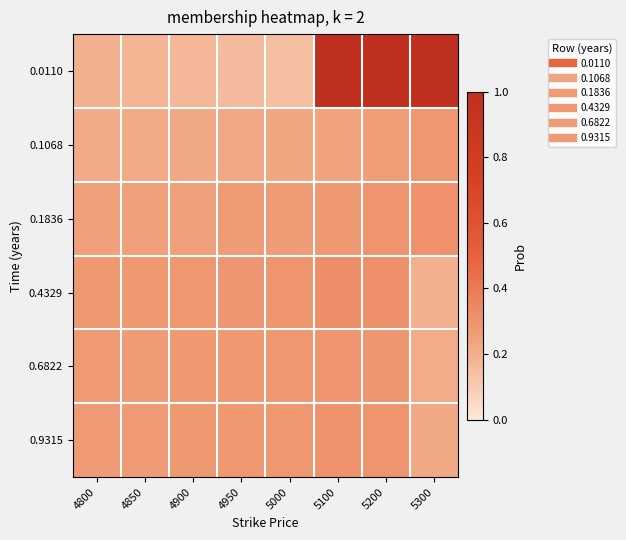

What is the spread (max minus min) of values at 5100?

0.8